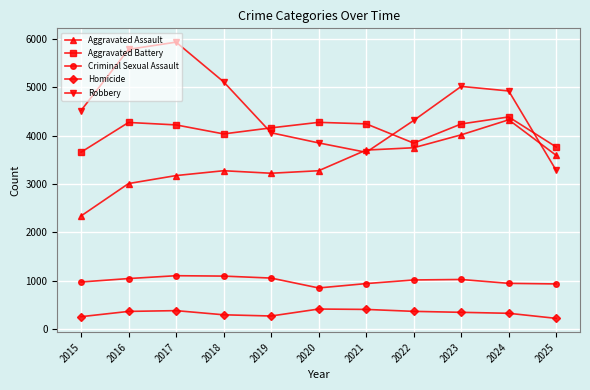

What is the value of the Robbery point at the 9th from the left?

5018